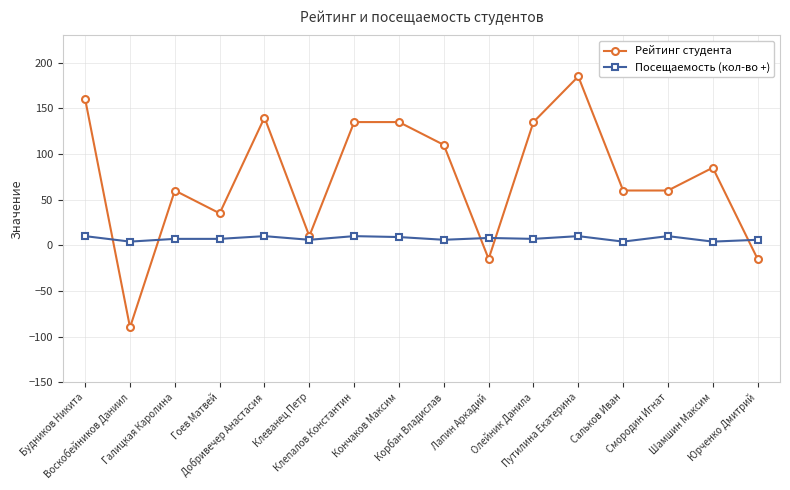

Count the Посещаемость (кол-во +) values in the range 6 to 10.

13